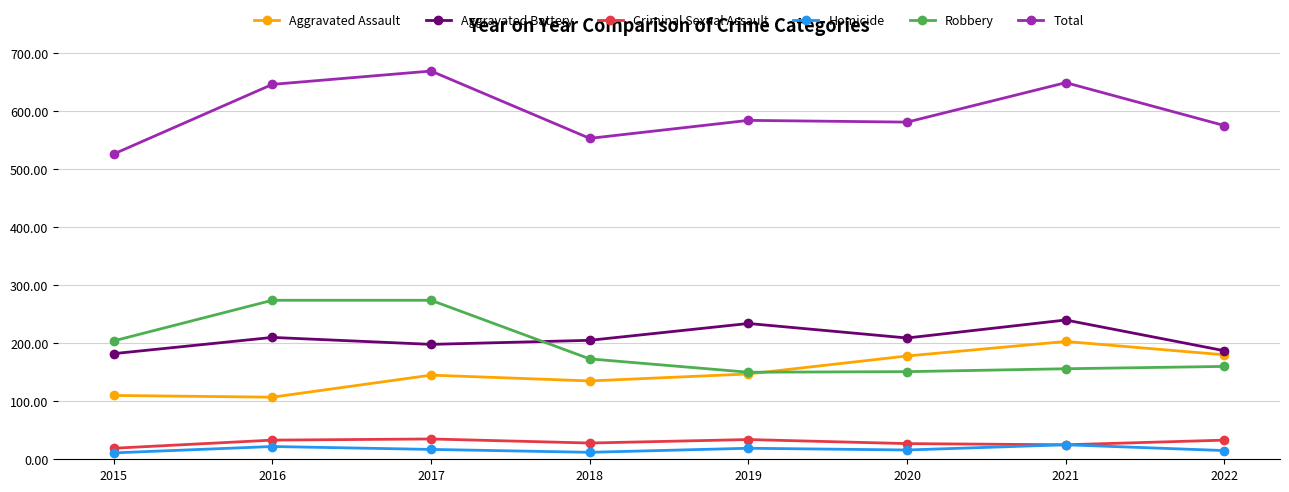

What is the sum of all Aggravated Assault values?

1205